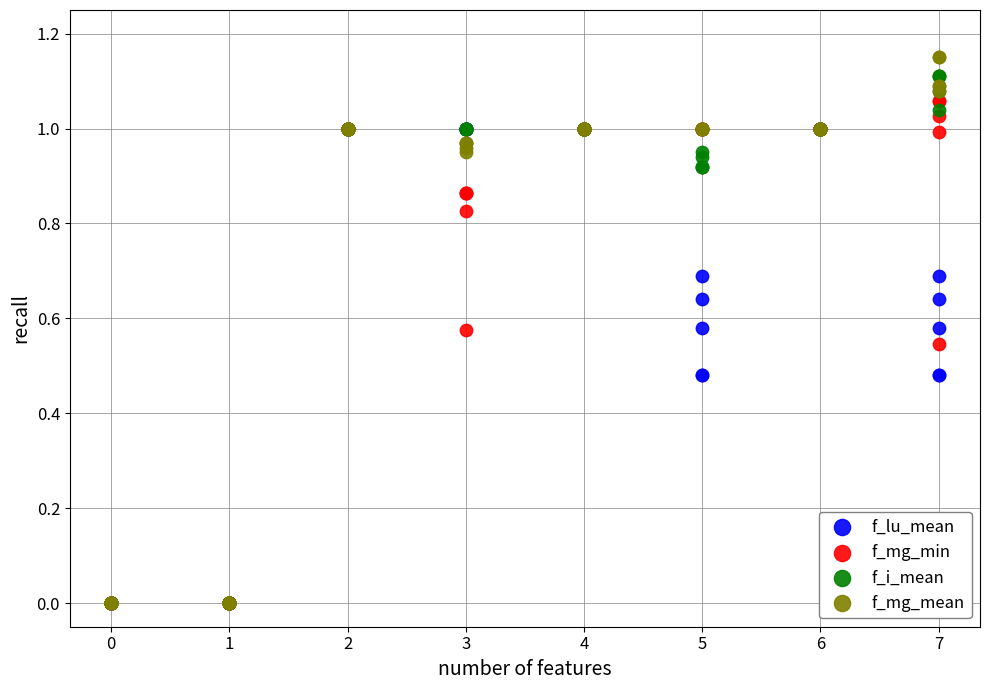

Which series has the largest Y range (max minus min)?

f_mg_mean